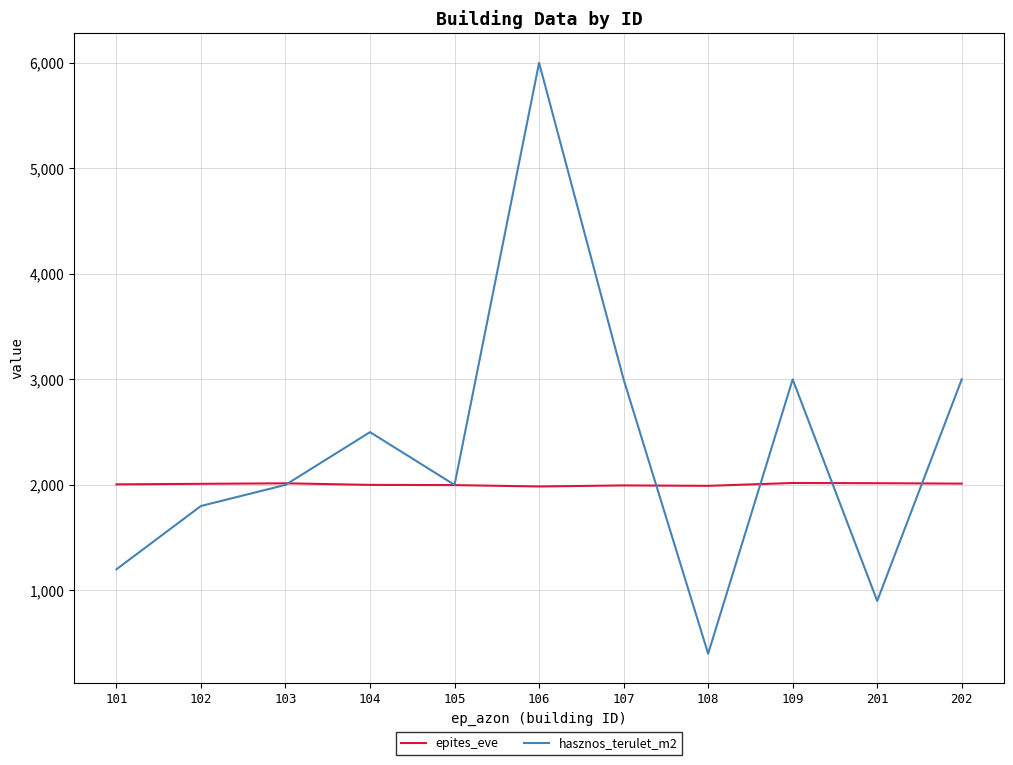

What is the sum of the epites_eve values at 108 and 106?

3976